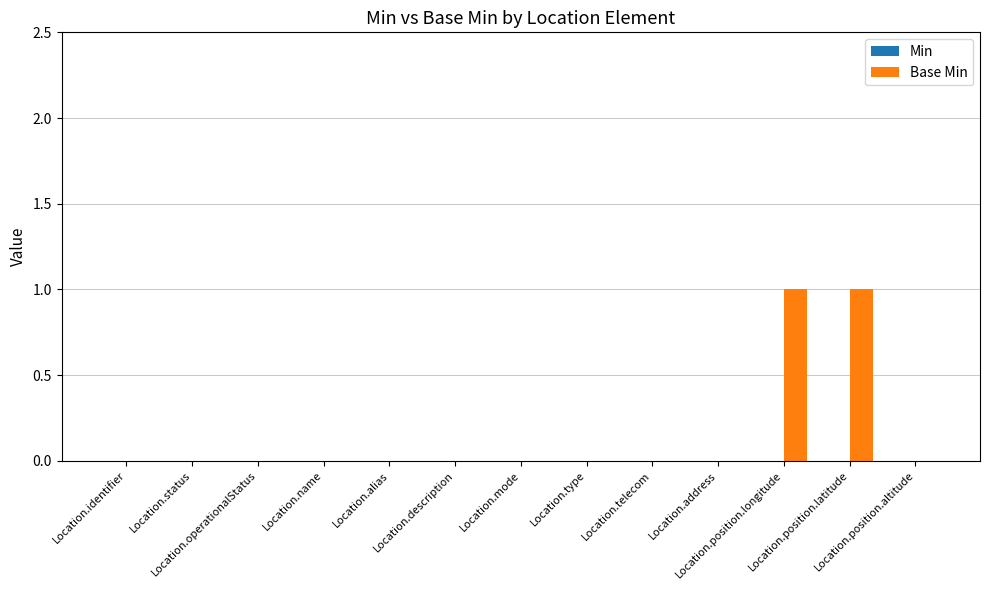

How many data points does each series have?

13